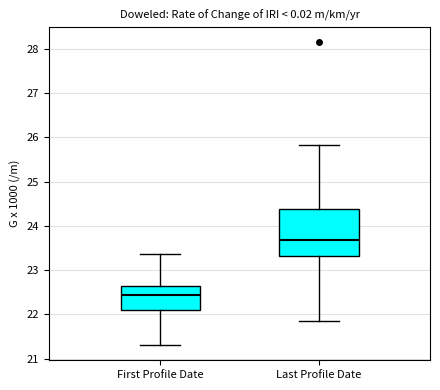

Comparing the boxes themselves (not the whiskers), which one is the tallest?

Last Profile Date